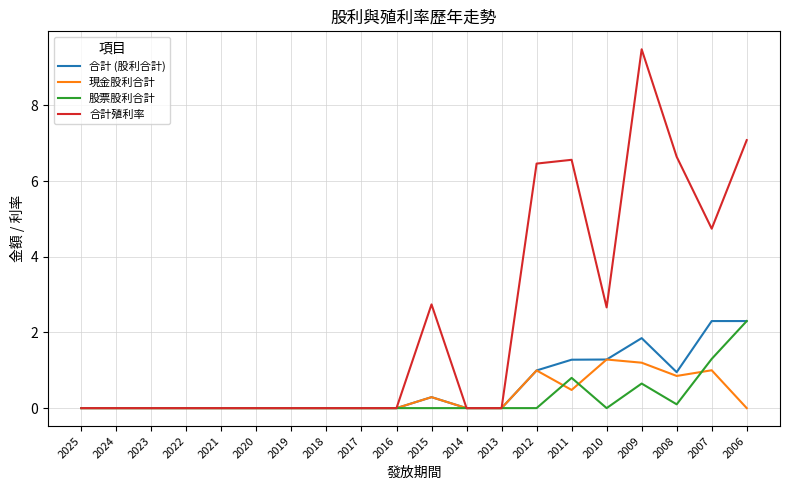

How many lines are shown in the chart?

4